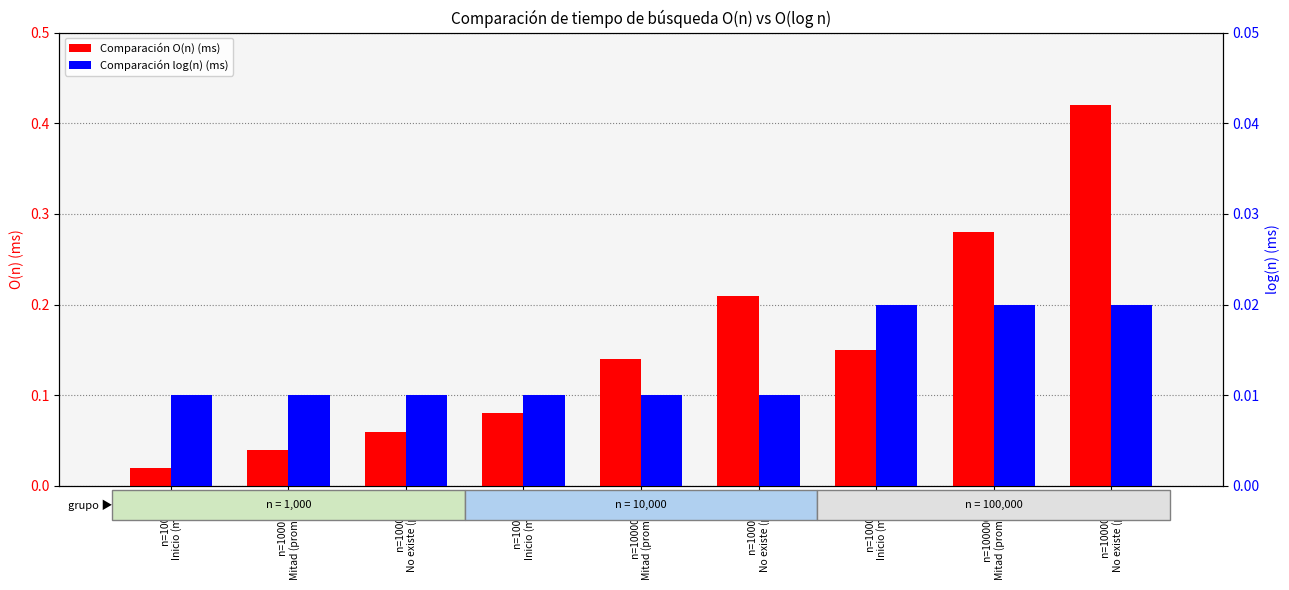

List the labels in order of Comparación log(n) (ms) value, smallest first.

n=1000
Inicio (mejor), n=1000
Mitad (promedio), n=1000
No existe (peor), n=10000
Inicio (mejor), n=10000
Mitad (promedio), n=10000
No existe (peor), n=100000
Inicio (mejor), n=100000
Mitad (promedio), n=100000
No existe (peor)